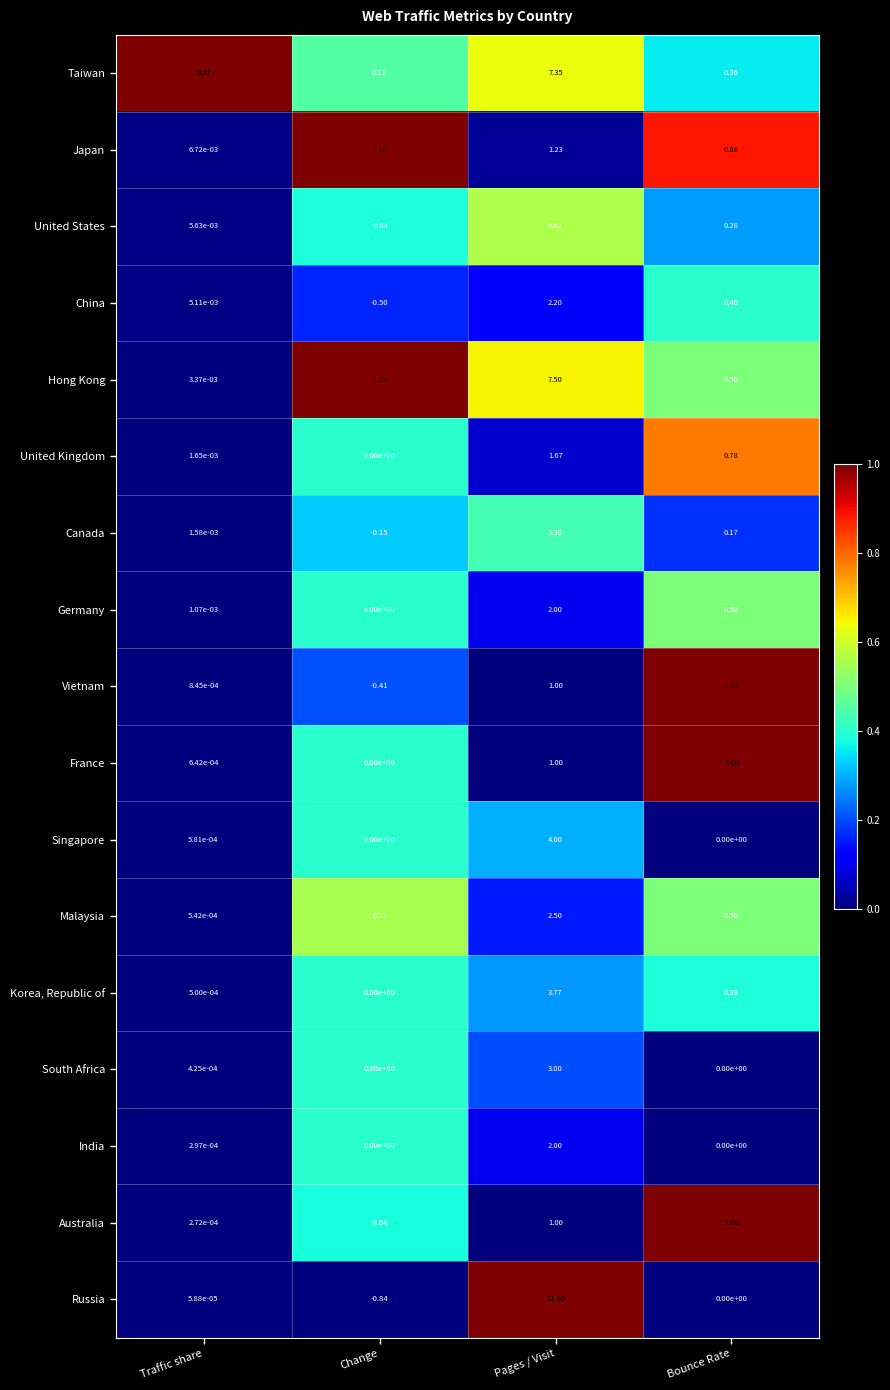

Rank the categories by Hong Kong value from highest to lowest.

Pages / Visit, Change, Bounce Rate, Traffic share